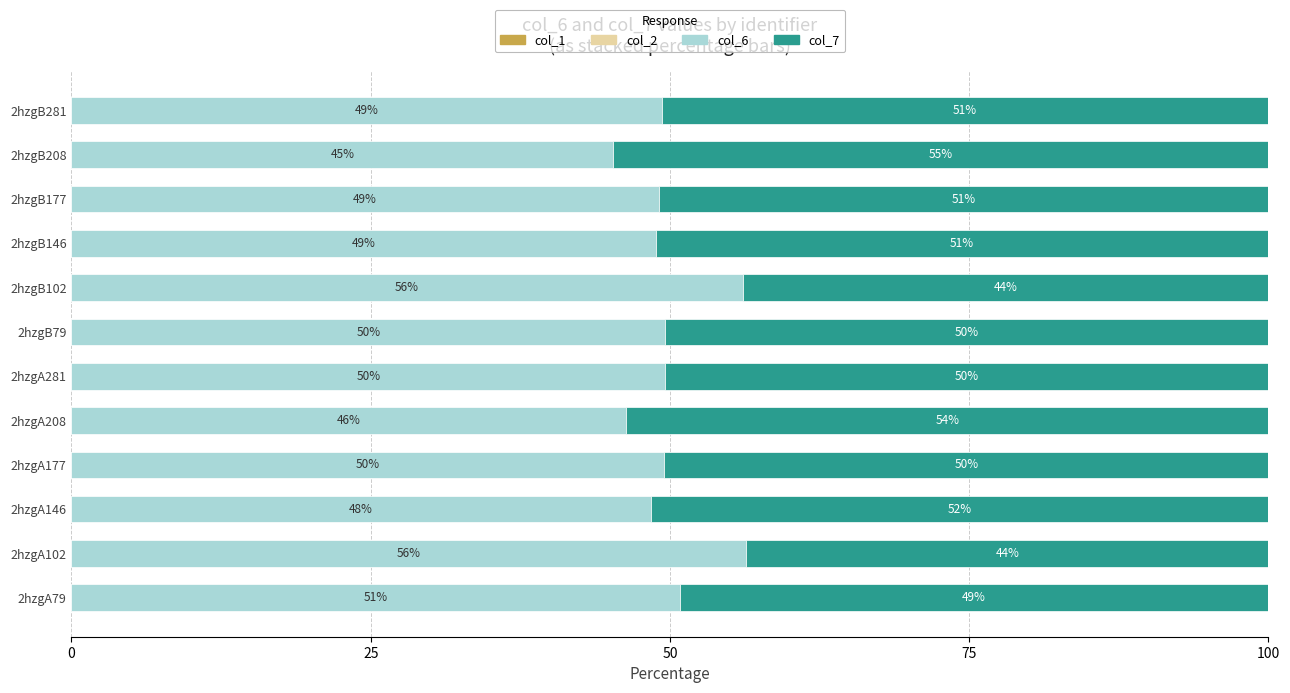

What is the average value of the col_6 series?

49.9